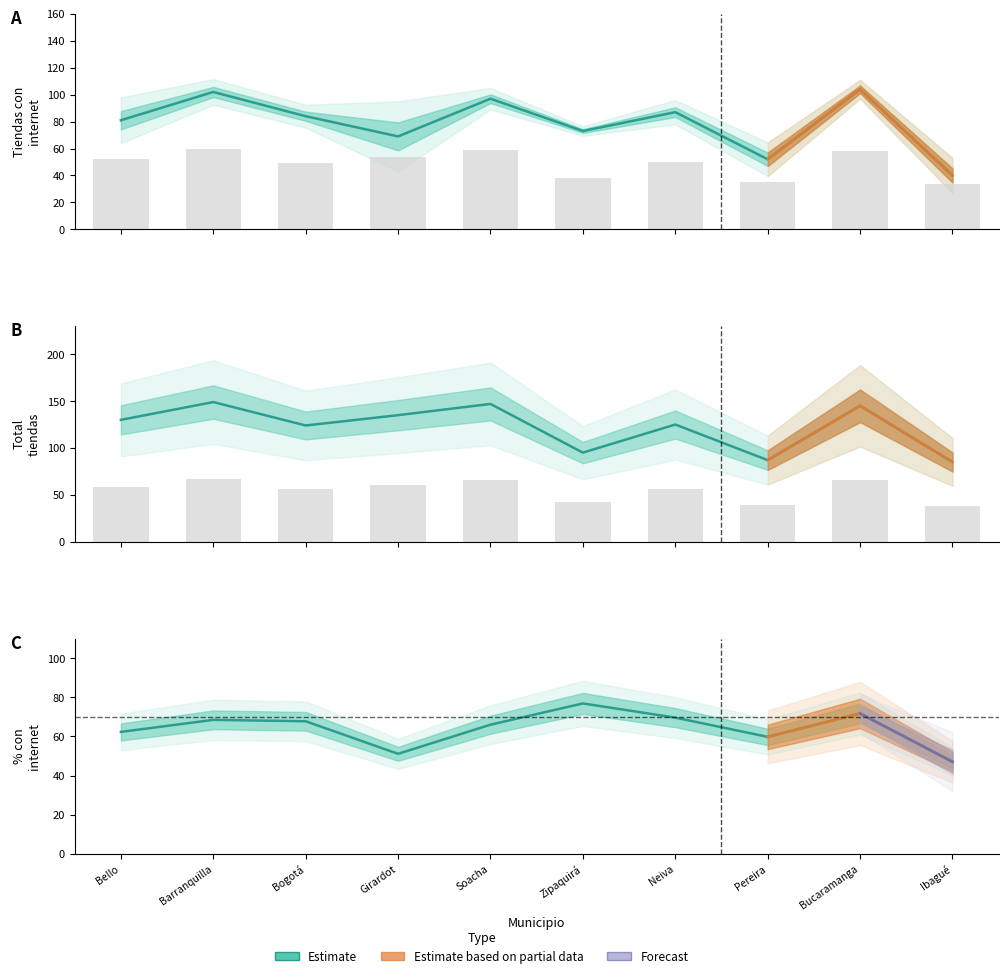

At which category is the sum across all series the highest?

Bucaramanga